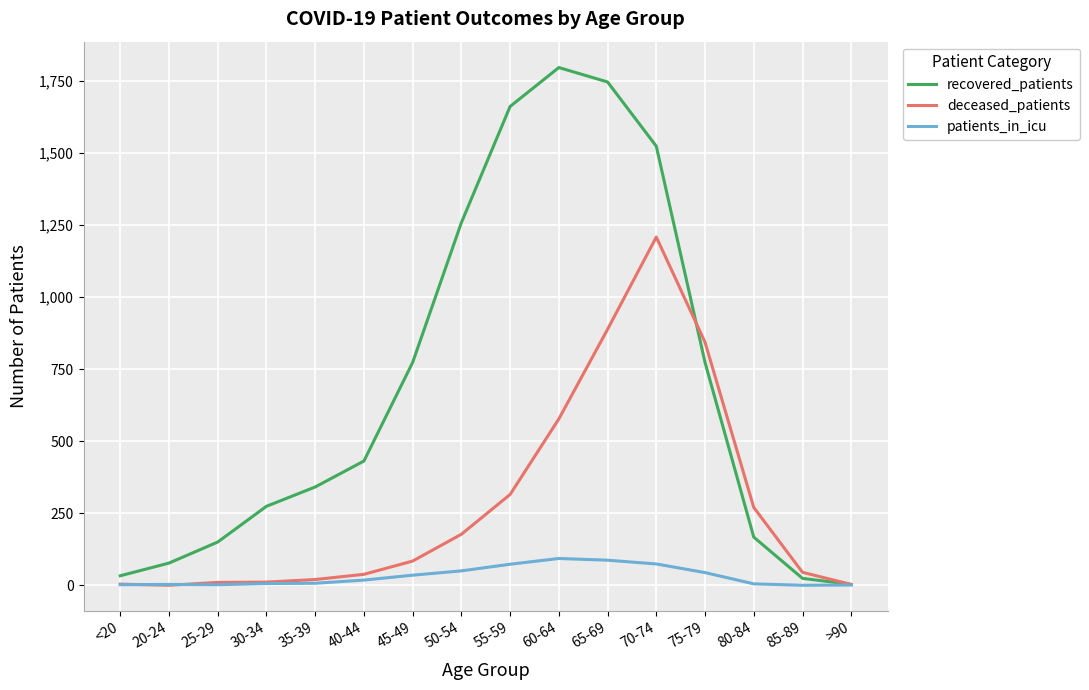

List the series in order of their overall mean, highest first.

recovered_patients, deceased_patients, patients_in_icu